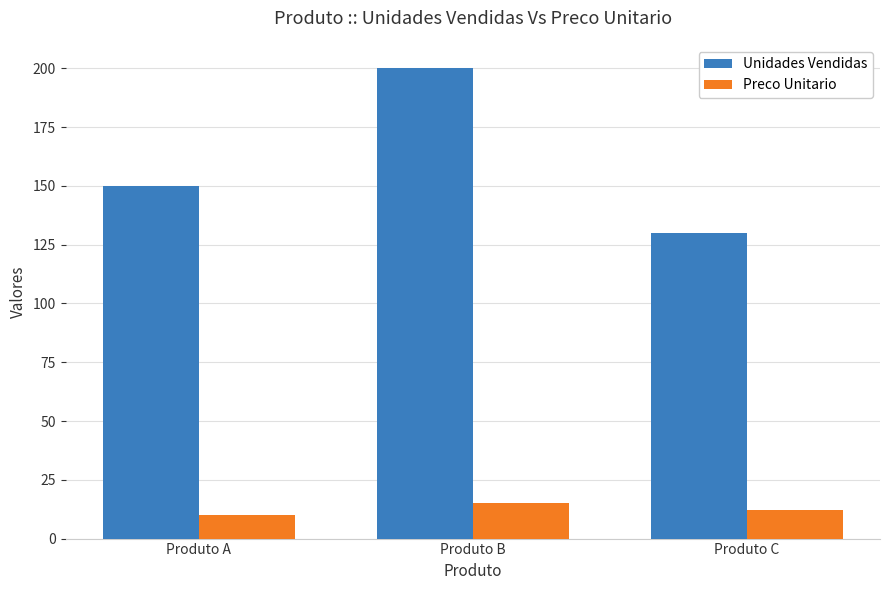

Reading left to right, extract all data points from this chart.

Unidades Vendidas: 150	200	130
Preco Unitario: 10	15	12